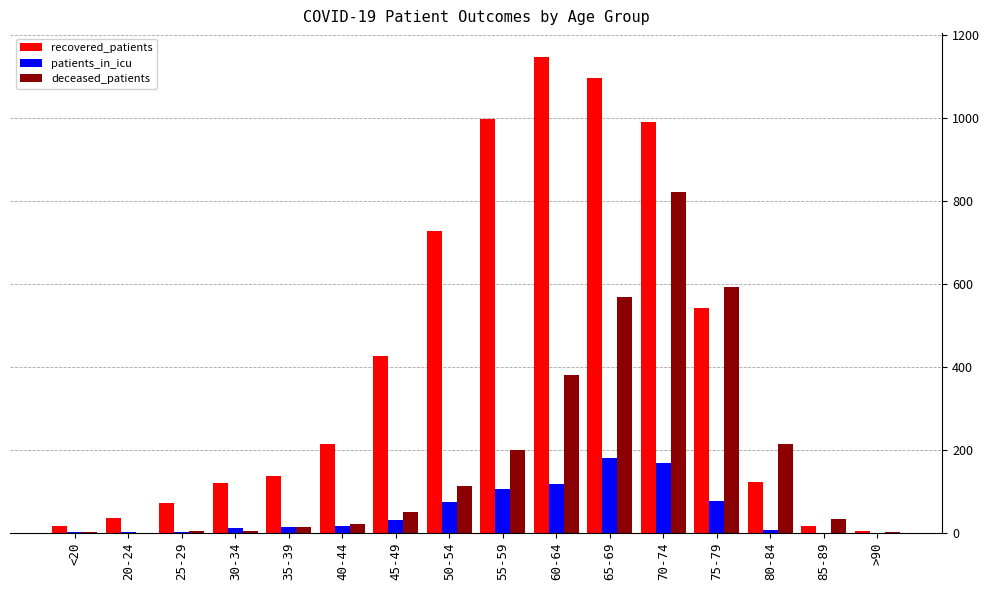

What is the maximum value for deceased_patients?

822